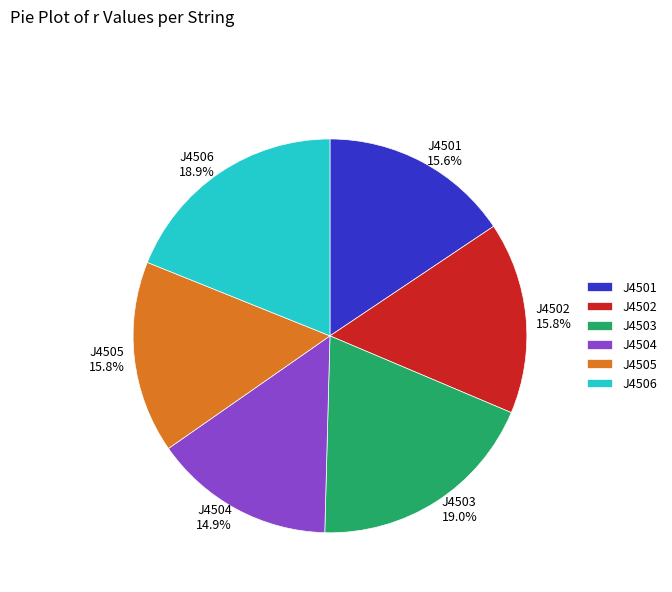

Which category has the smallest portion of the pie?

J4504